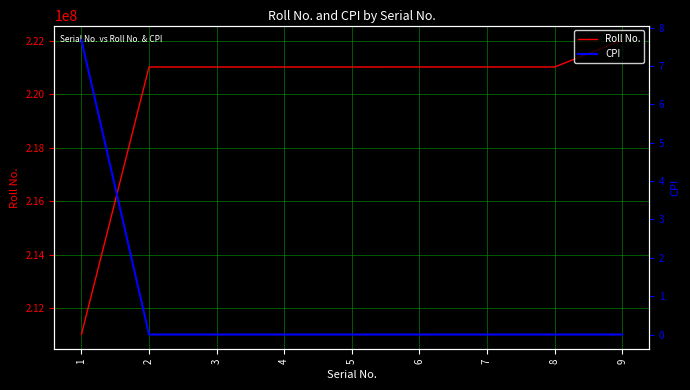

At 2, list the series in order from smallest to largest.

CPI, Roll No.